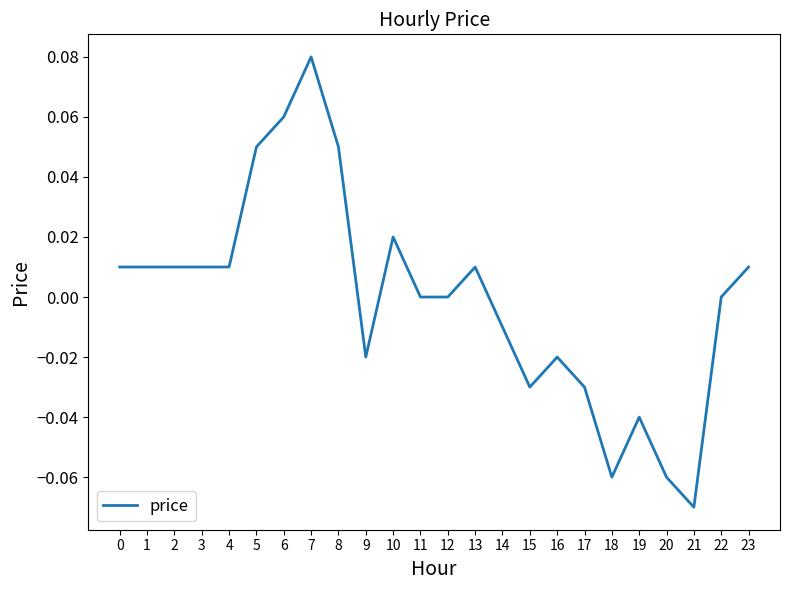

Between 10 and 19, which is larger?

10